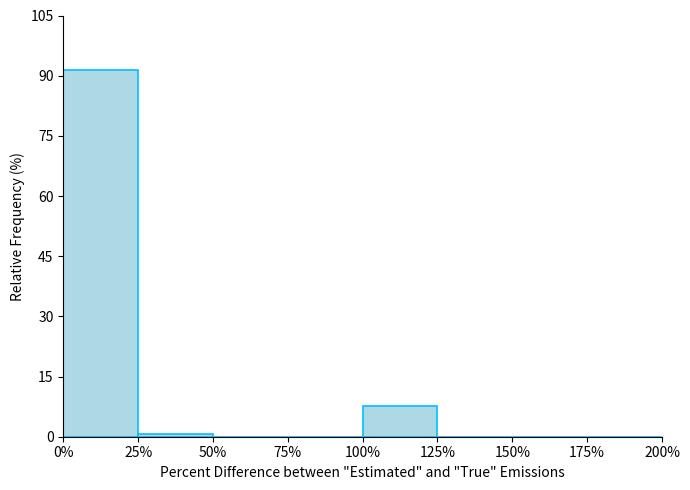

Over which range of the x-axis is the bar tallest?

0% to 25%